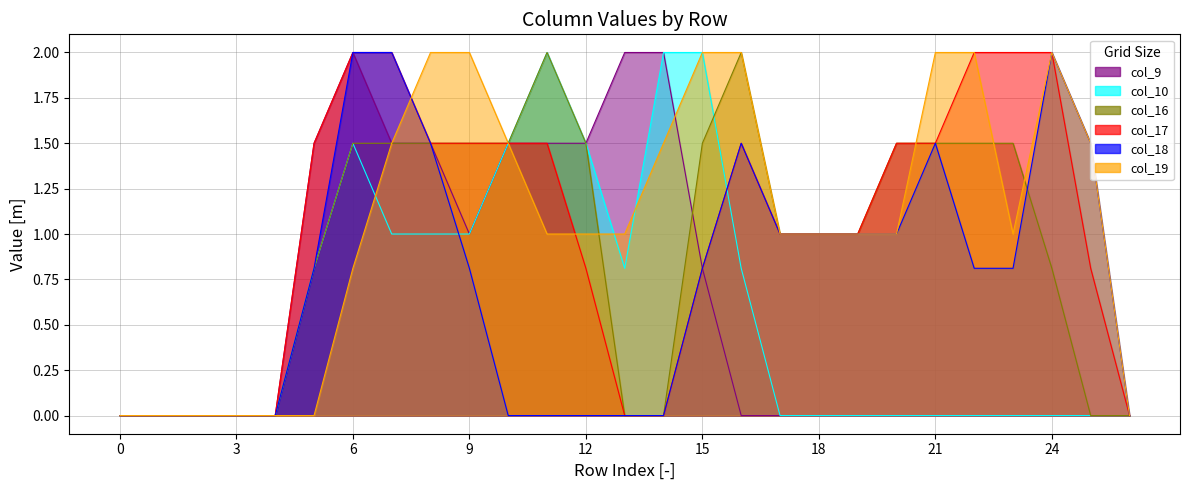

The value of col_9 at 13 is 1.0. True or false?

False